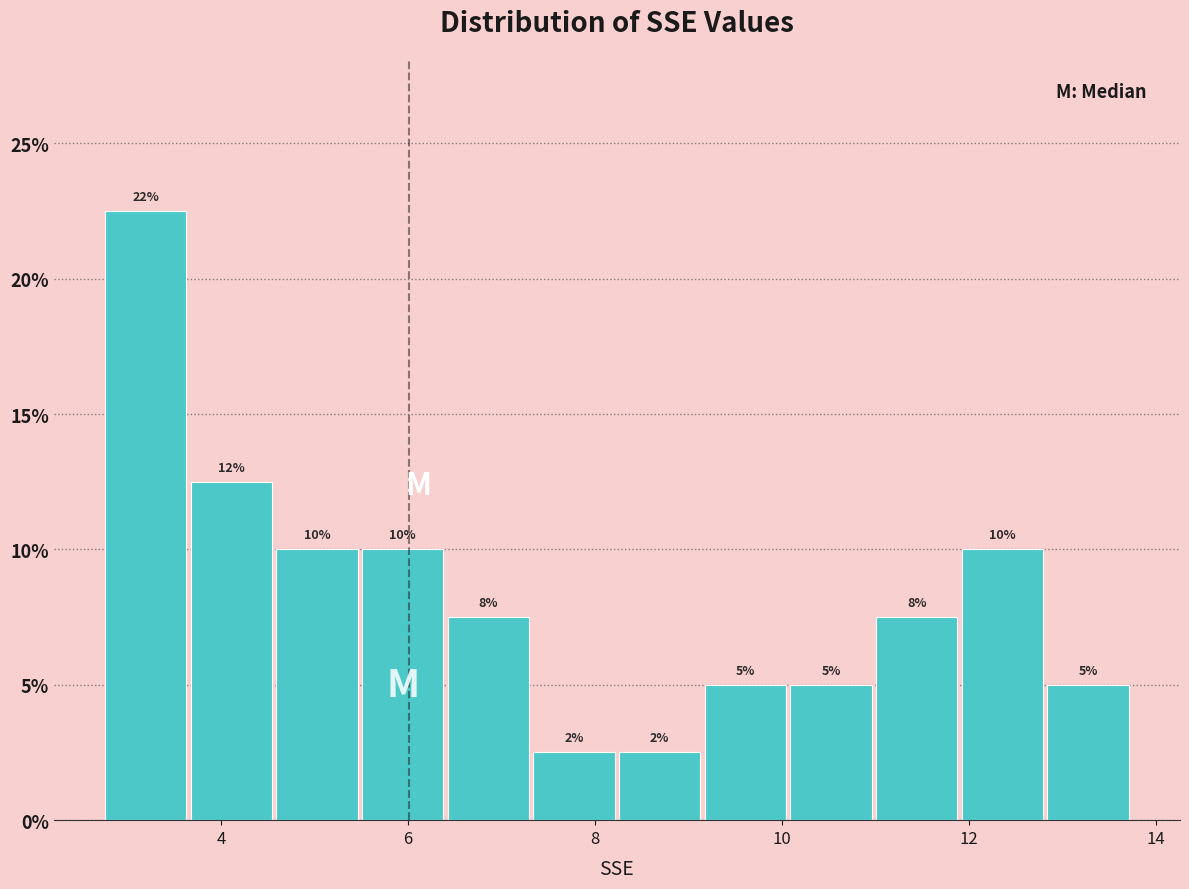

Which range on the x-axis has the tallest bar?

2.8 to 3.6